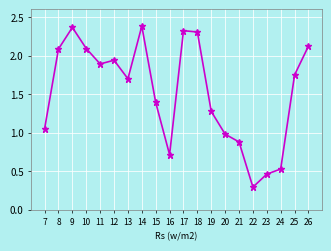

What is the change in value from 9 to 22?

-2.1